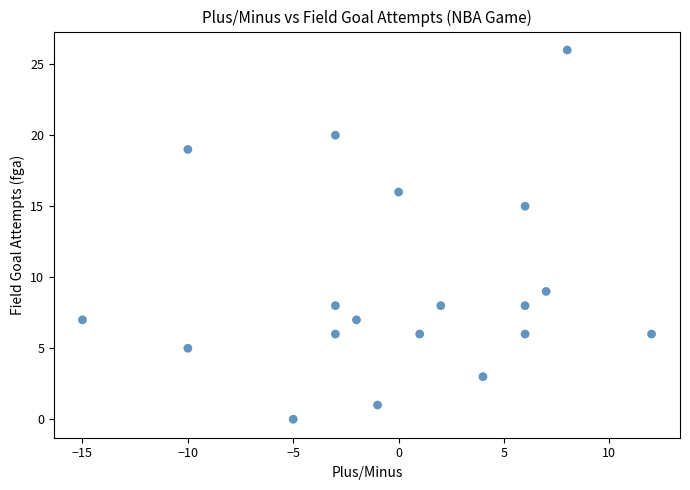

What Y value in the scatter plot is closest to 13?

15